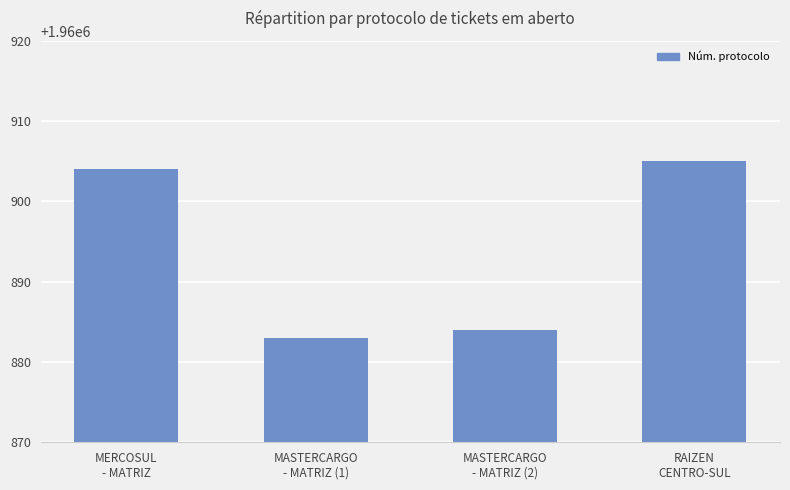

Rank the categories by value from lowest to highest.

MASTERCARGO
- MATRIZ (1), MASTERCARGO
- MATRIZ (2), MERCOSUL
- MATRIZ, RAIZEN
CENTRO-SUL